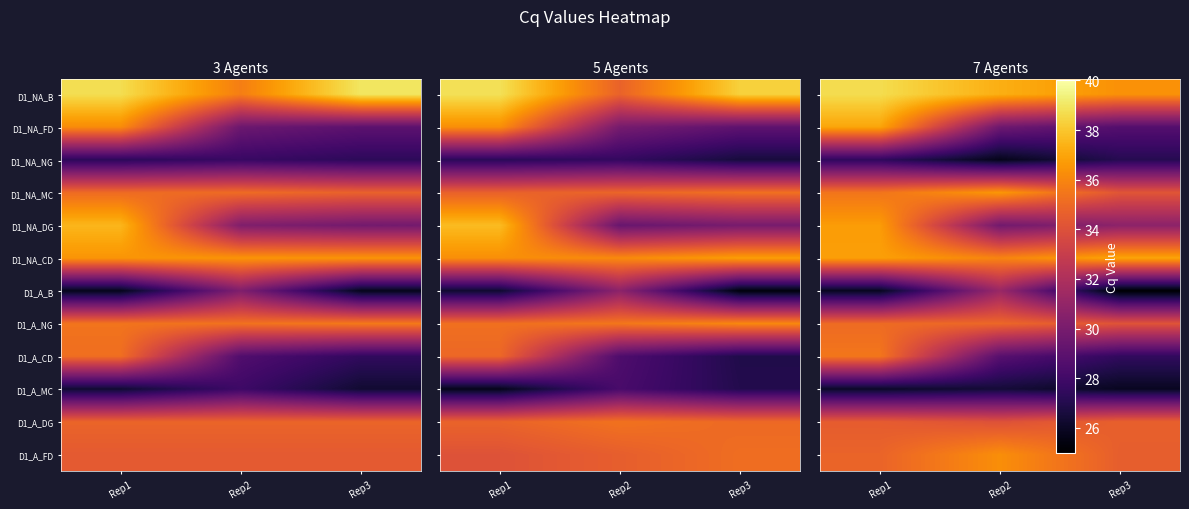

The D1_A_CD series shows 27.5 at Rep3. True or false?

True